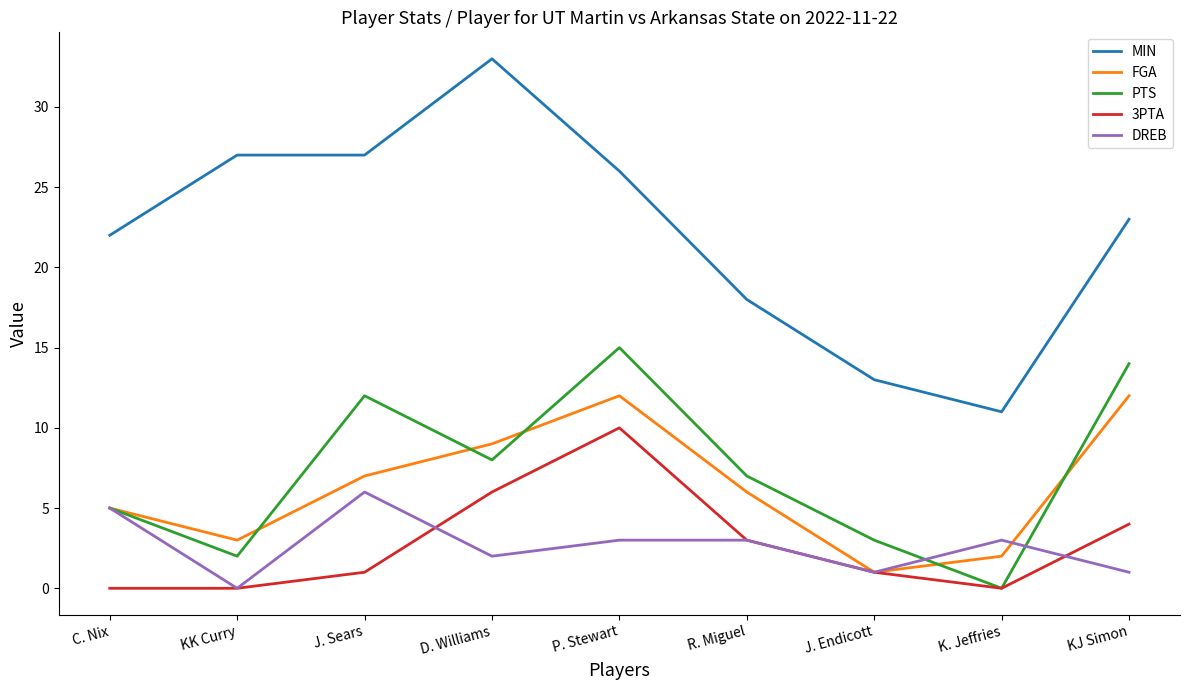

What value does the FGA series have at K. Jeffries?

2